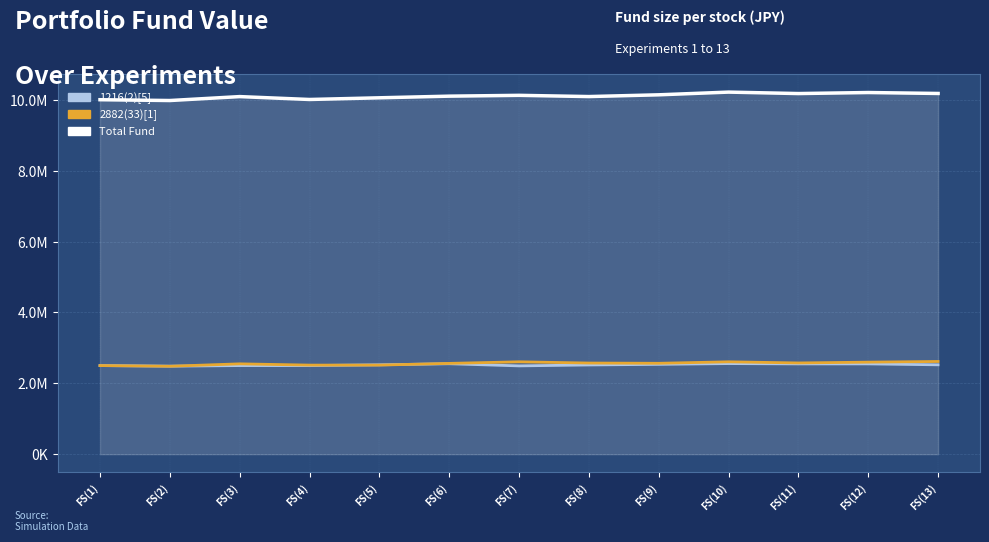

Reading left to right, transcribe all the data shown in this chart.

1216(2)[5]: FS(1)=2500000	FS(2)=2483180	FS(3)=2500000	FS(4)=2500000	FS(5)=2521460	FS(6)=2551620	FS(7)=2491300	FS(8)=2517400	FS(9)=2534800	FS(10)=2556260	FS(11)=2547560	FS(12)=2547560	FS(13)=2521460
2882(33)[1]: FS(1)=2500000	FS(2)=2480860	FS(3)=2548720	FS(4)=2513050	FS(5)=2513050	FS(6)=2561770	FS(7)=2606140	FS(8)=2571340	FS(9)=2564380	FS(10)=2606140	FS(11)=2573950	FS(12)=2596570	FS(13)=2615710
Total Fund: FS(1)=10000000	FS(2)=9977090	FS(3)=10087870	FS(4)=10006450	FS(5)=10054010	FS(6)=10100340	FS(7)=10123540	FS(8)=10088740	FS(9)=10138330	FS(10)=10214600	FS(11)=10173710	FS(12)=10202780	FS(13)=10176320